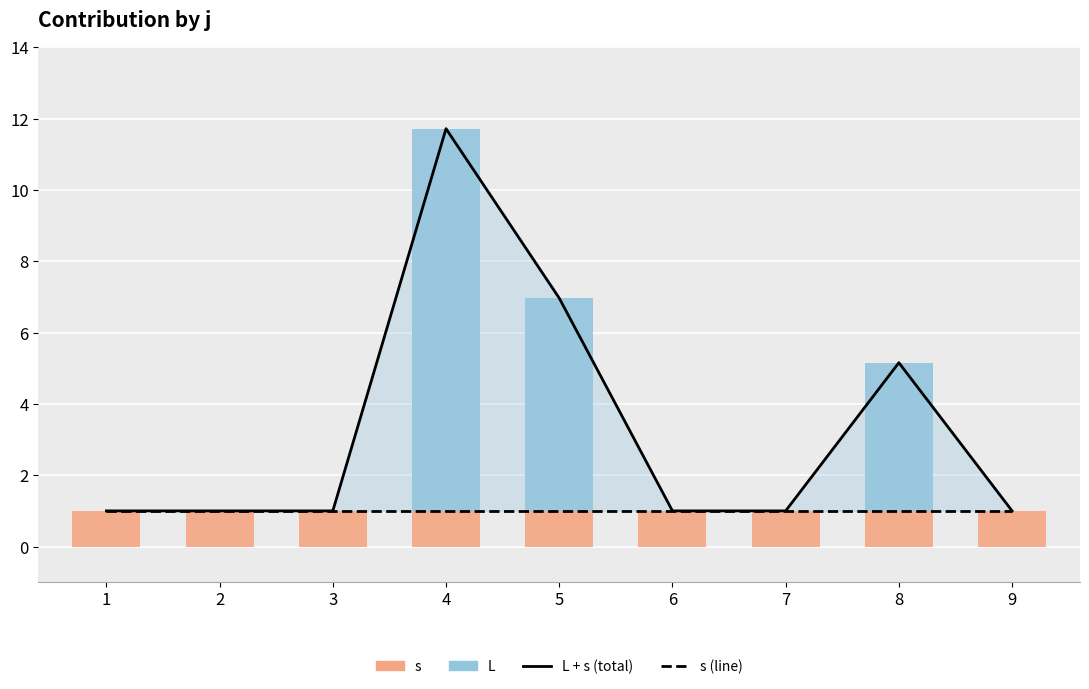

How many categories are shown in the chart?

9